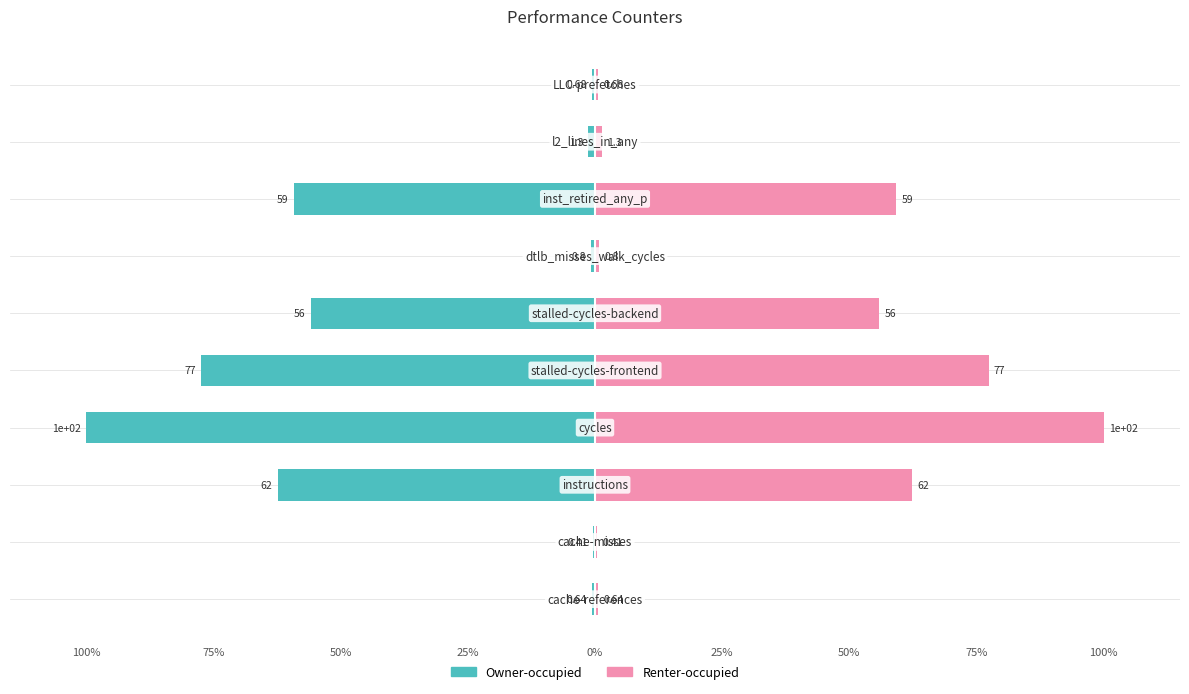

What is the minimum value shown in the chart?

-100.0